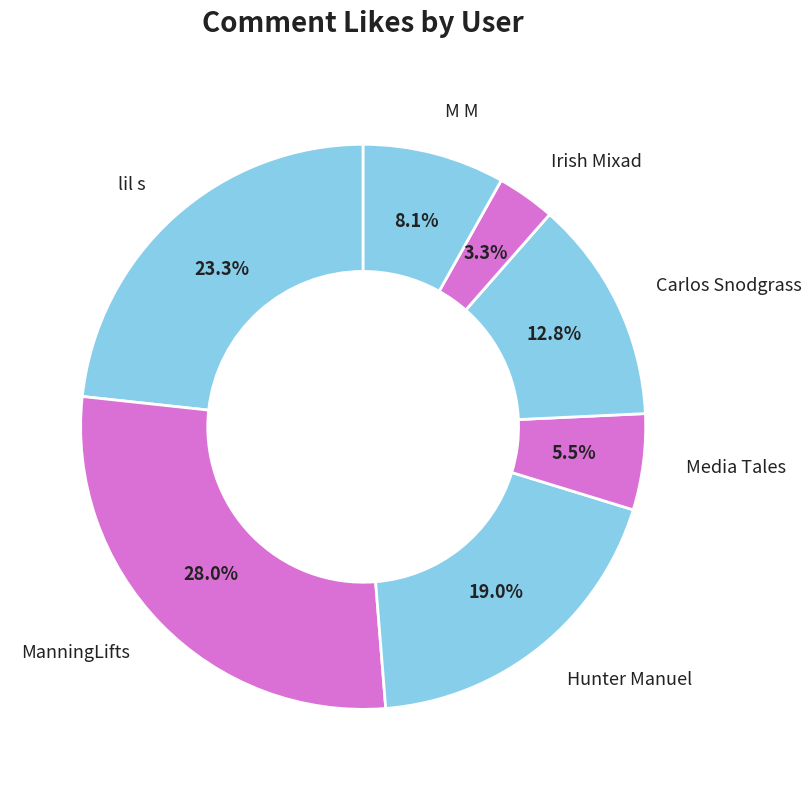

To the nearest percent, what is the combined percentage of M M and Hunter Manuel?

27%